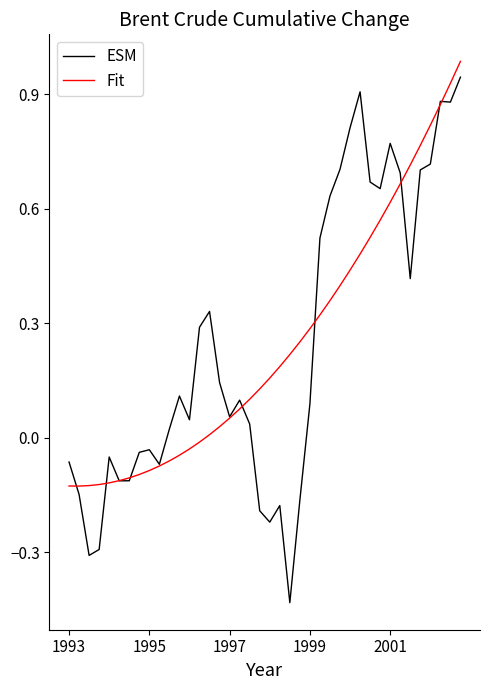

What is the greatest value displayed?

1.0